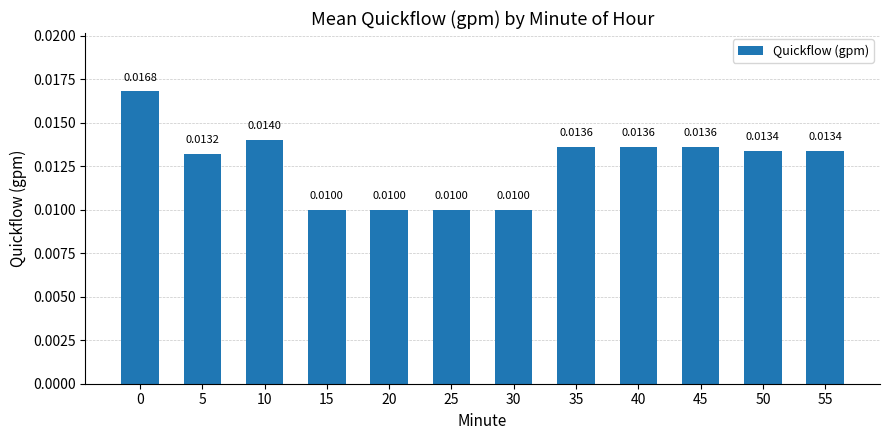

Between 55 and 45, which is larger?

45